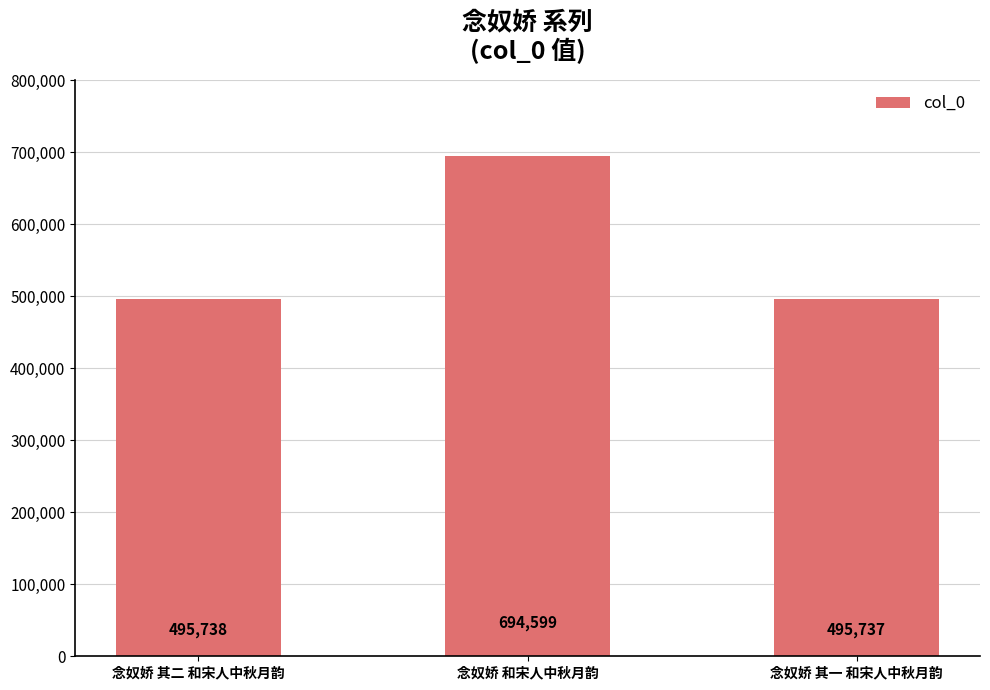

What is the sum of all values?

1686074